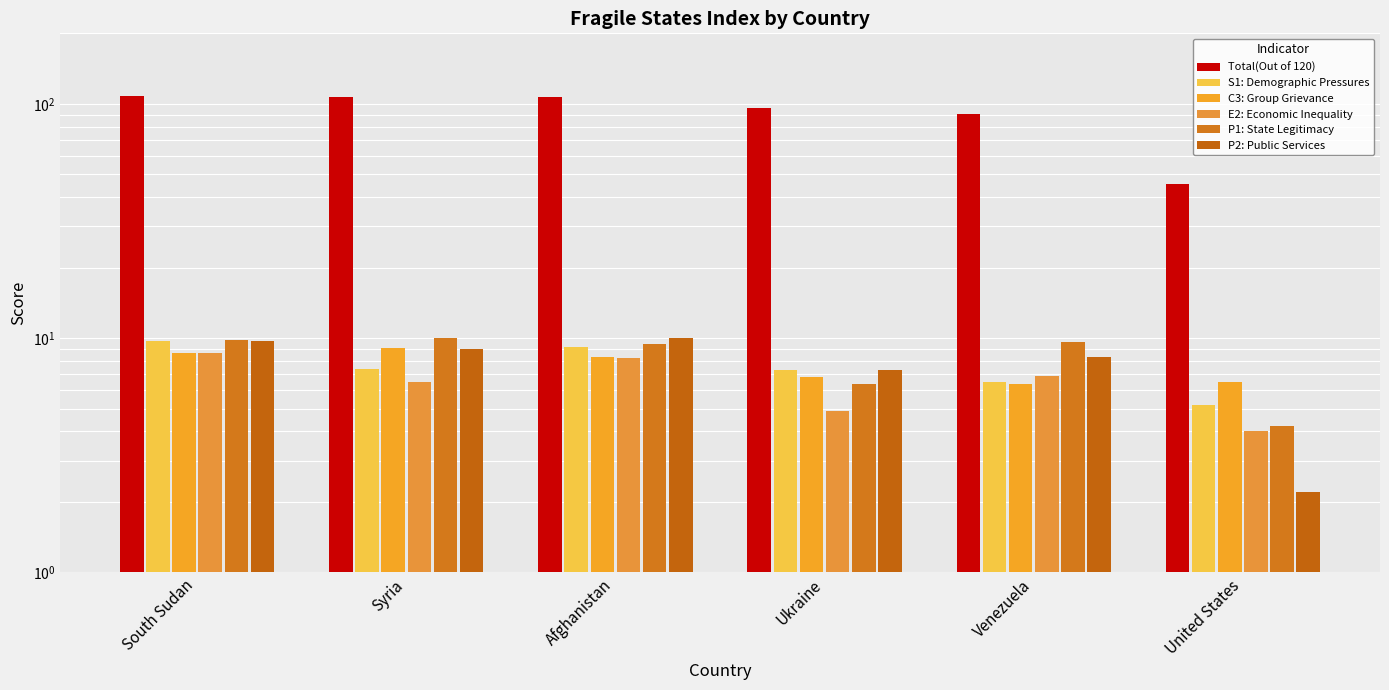

At which label is P2: Public Services closest to 6?

Ukraine